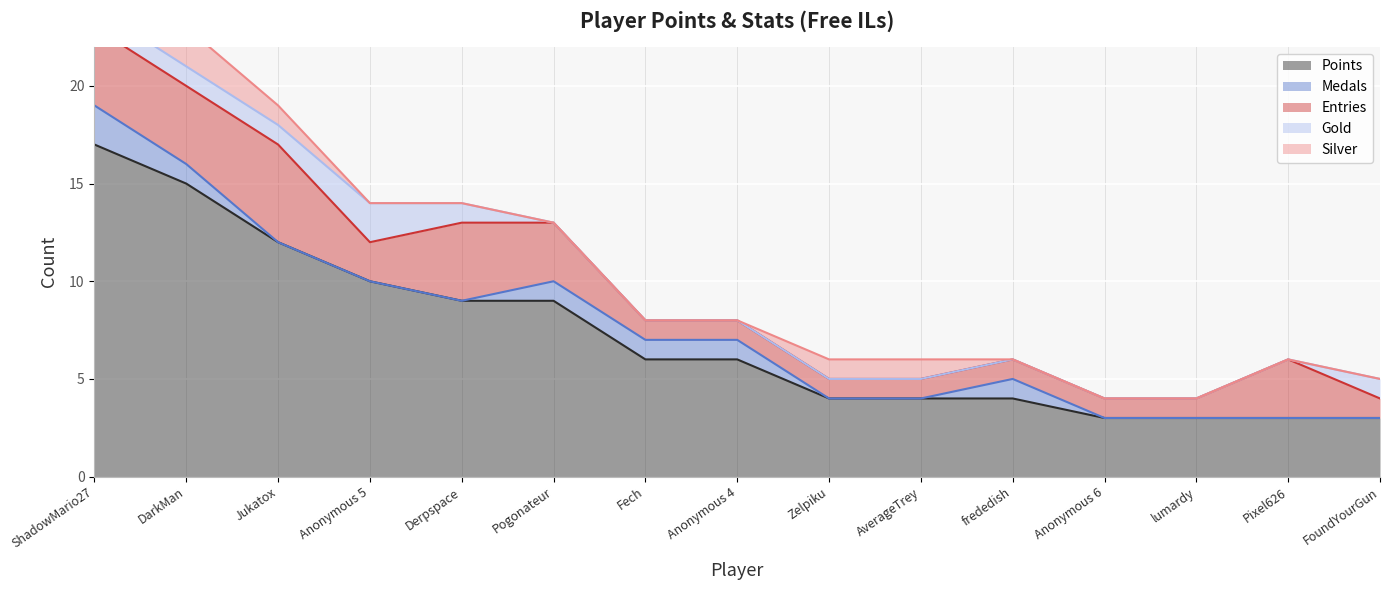

What are all the series names shown in the legend?

Points, Medals, Entries, Gold, Silver